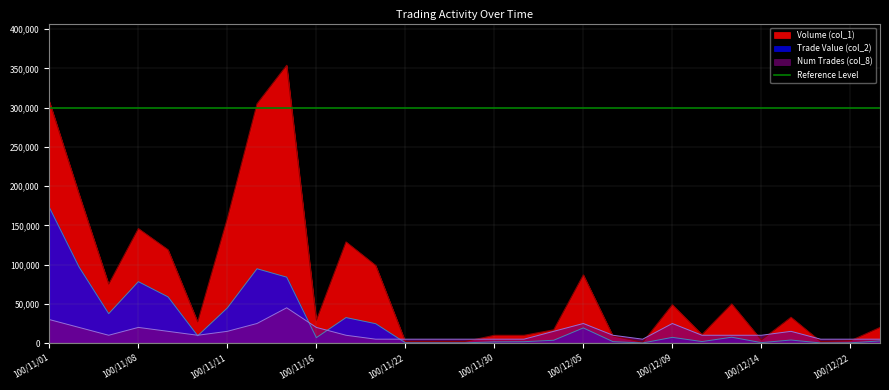

True or false: Volume (col_1) and Trade Value (col_2) cross at least once.

False